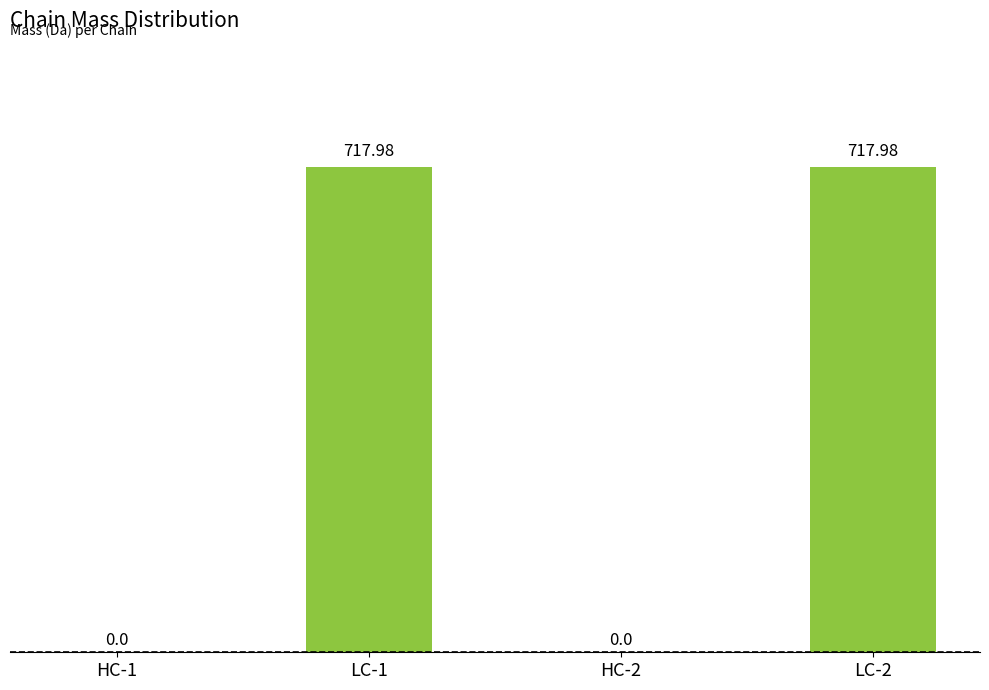

What is the sum of the values at HC-2 and LC-1?

718.0